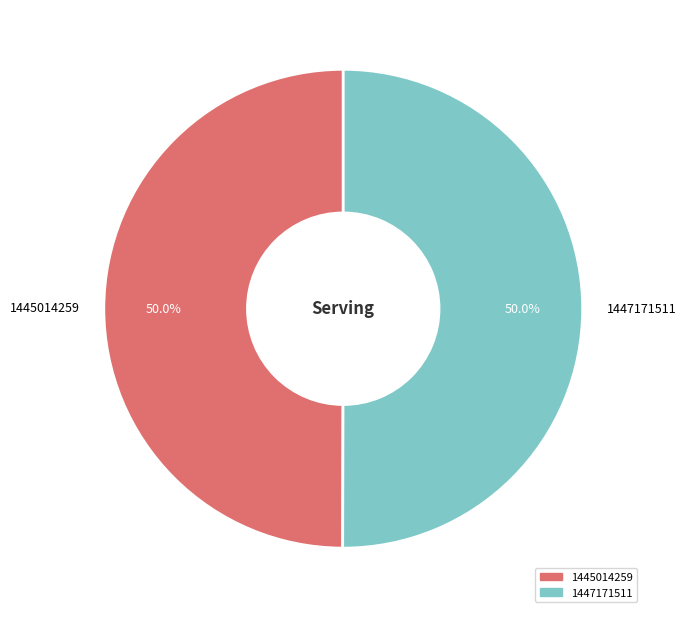

What is the ratio of the value at 1447171511 to the value at 1445014259?

1.0